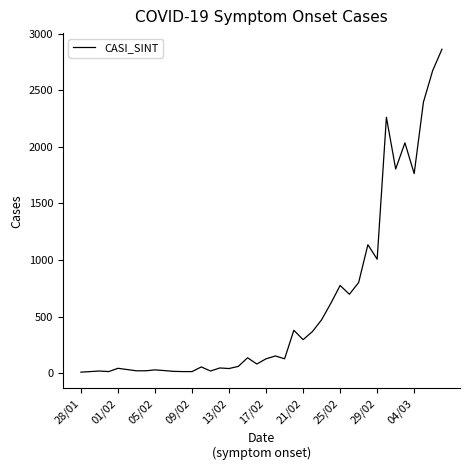

What is the maximum value shown in the chart?

2862